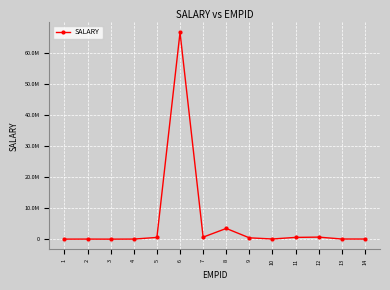

What is the value of the 6th point from the left?

66666666